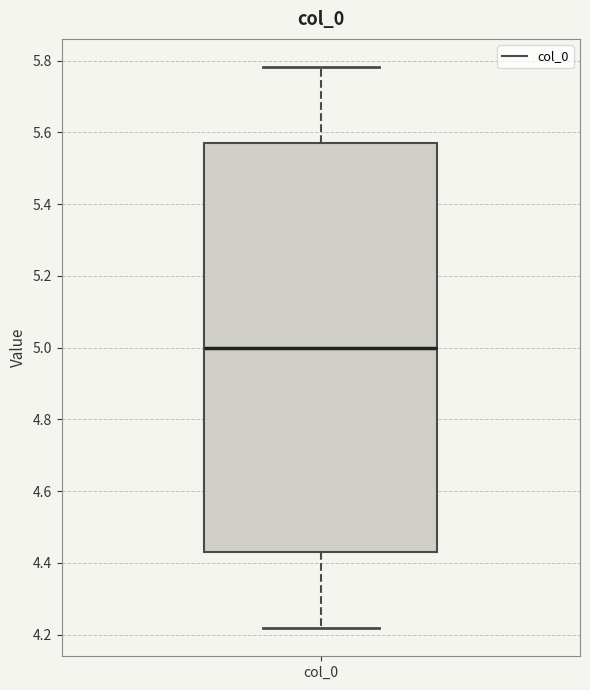

Read this box plot against the y-axis: the position of the median line, the range covered by the box, and the ends of both whiskers. The values are not printed on the chart, so give them approximately, as read against the axis.

median 5.00, box 4.42 to 5.58, whiskers 4.22 to 5.78